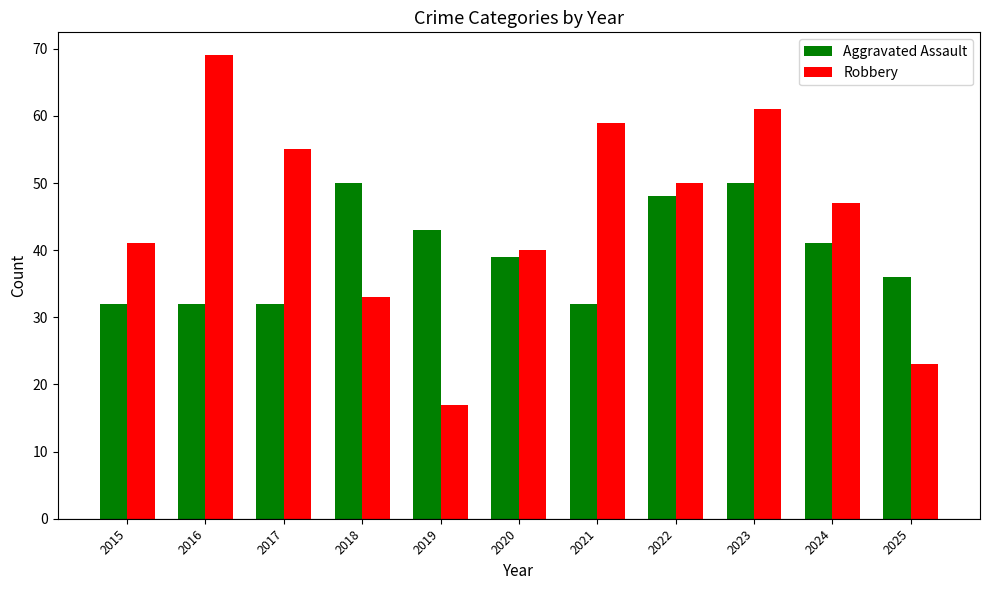

What is the spread (max minus min) of values at 2024?

6